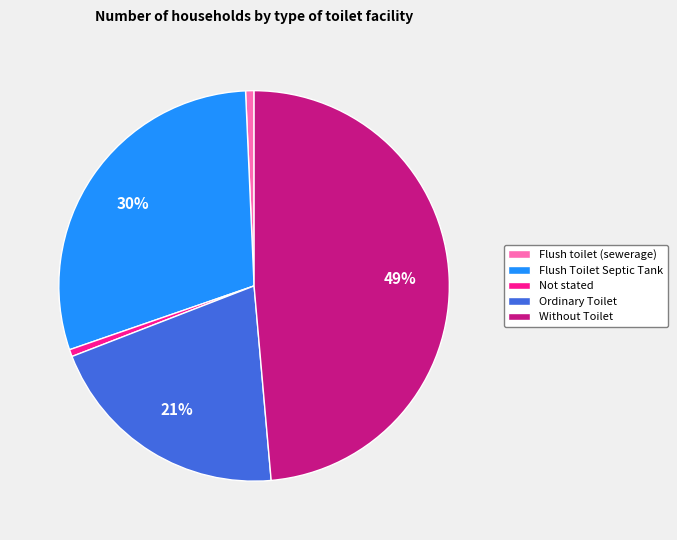

The Not stated slice represents 1% of the pie. True or false?

True